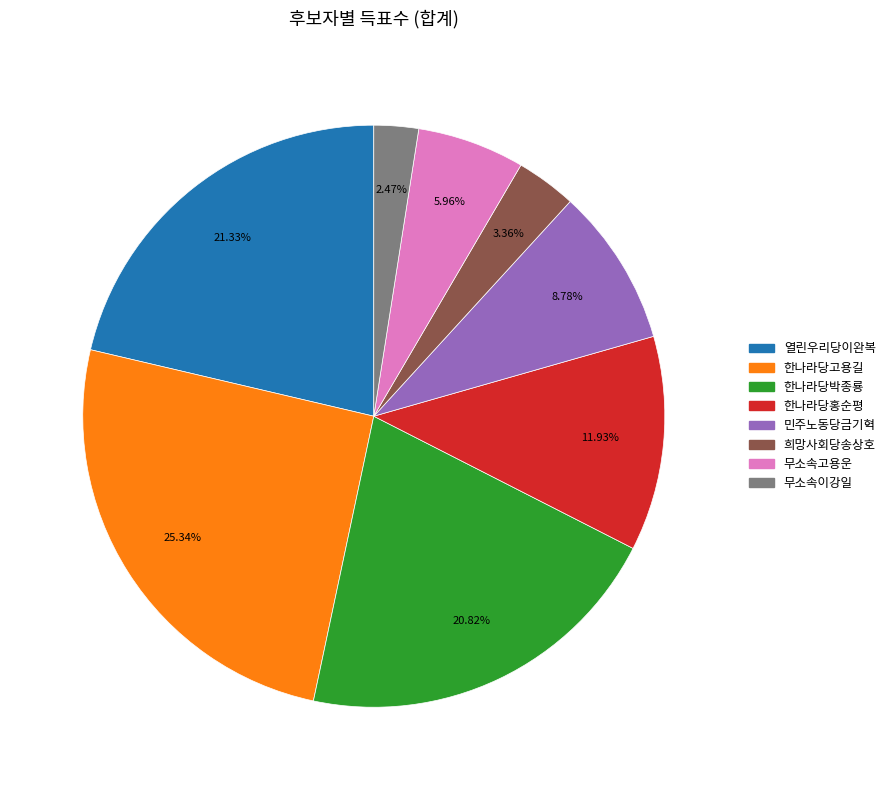

True or false: 희망사회당송상호 accounts for 3% of the total.

True